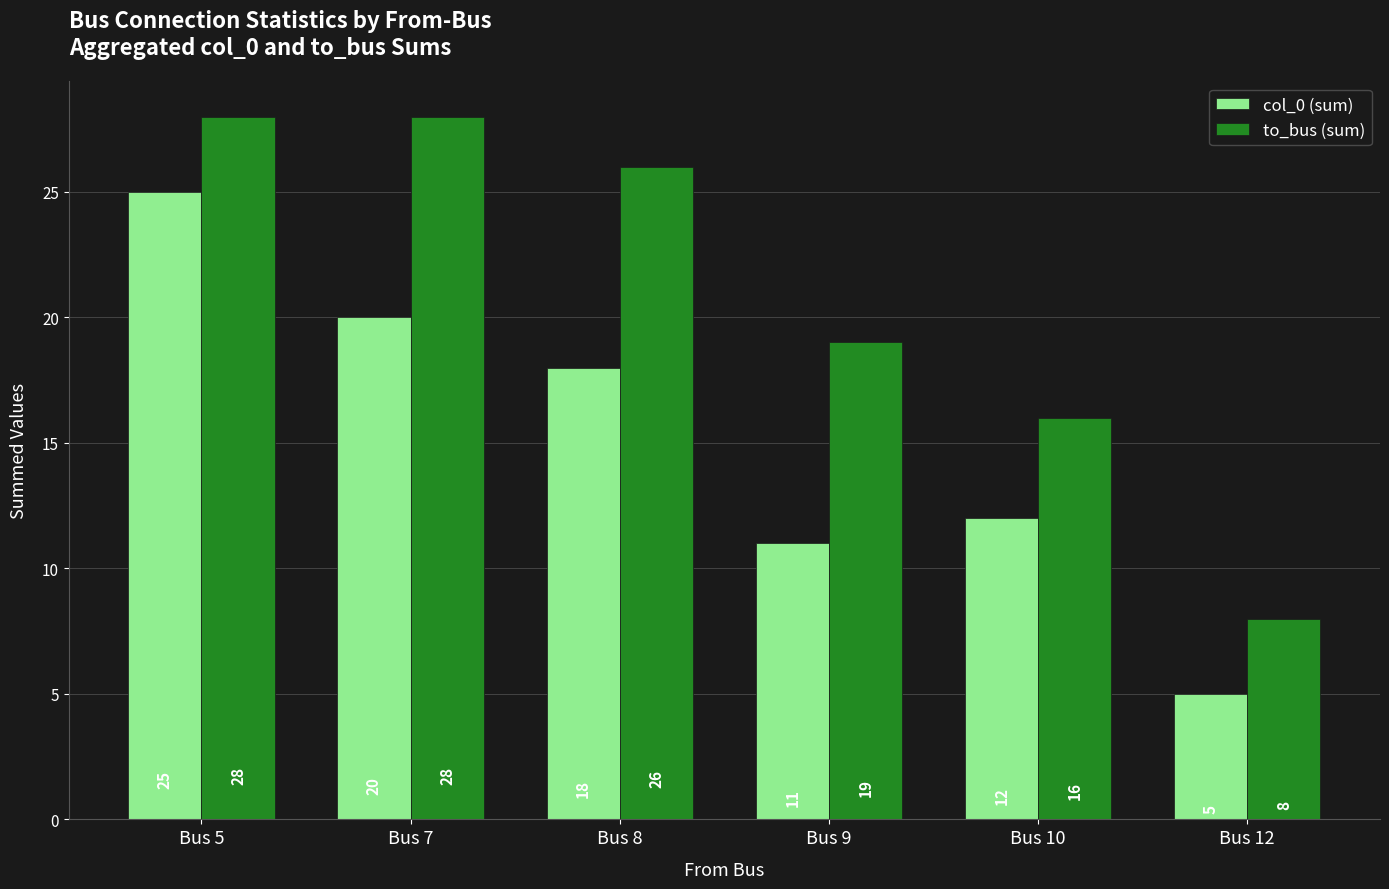

What is the value of the col_0 (sum) bar at the 5th from the left?

12